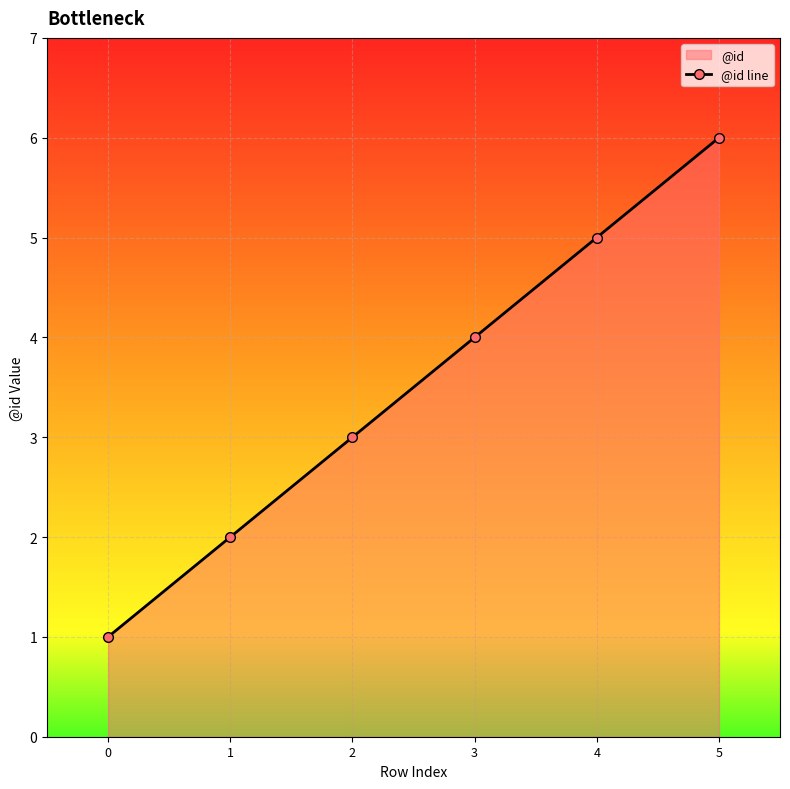

How many data points does each series have?

6